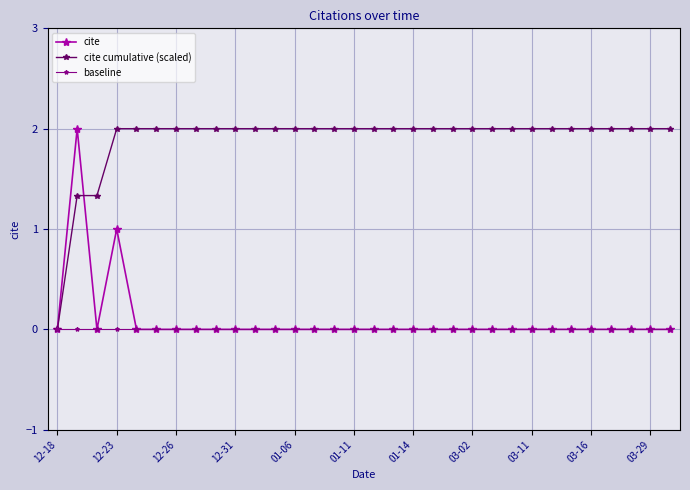

What is the maximum value shown in the chart?

2.0